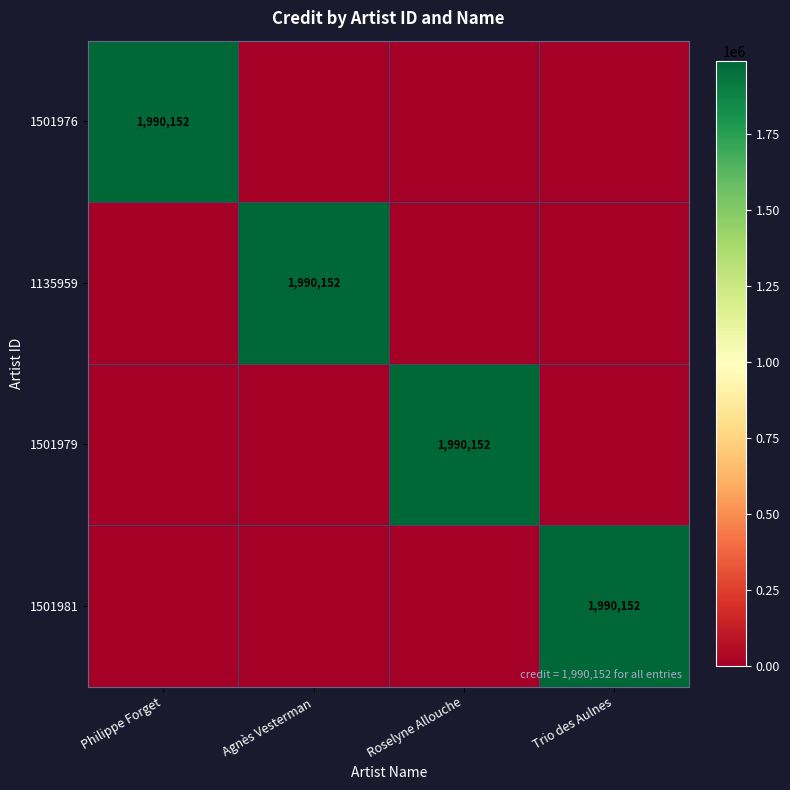

The 1501976 series shows 1990152 at Philippe Forget. True or false?

True